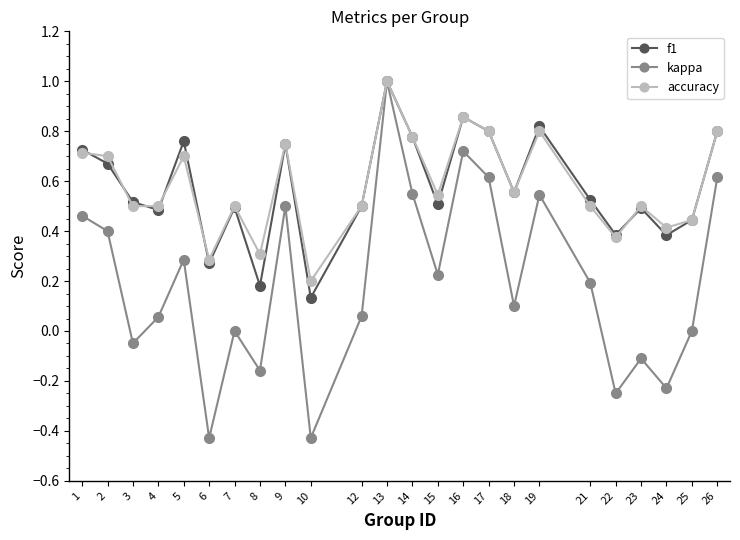

Where is the first local minimum for kappa?

3